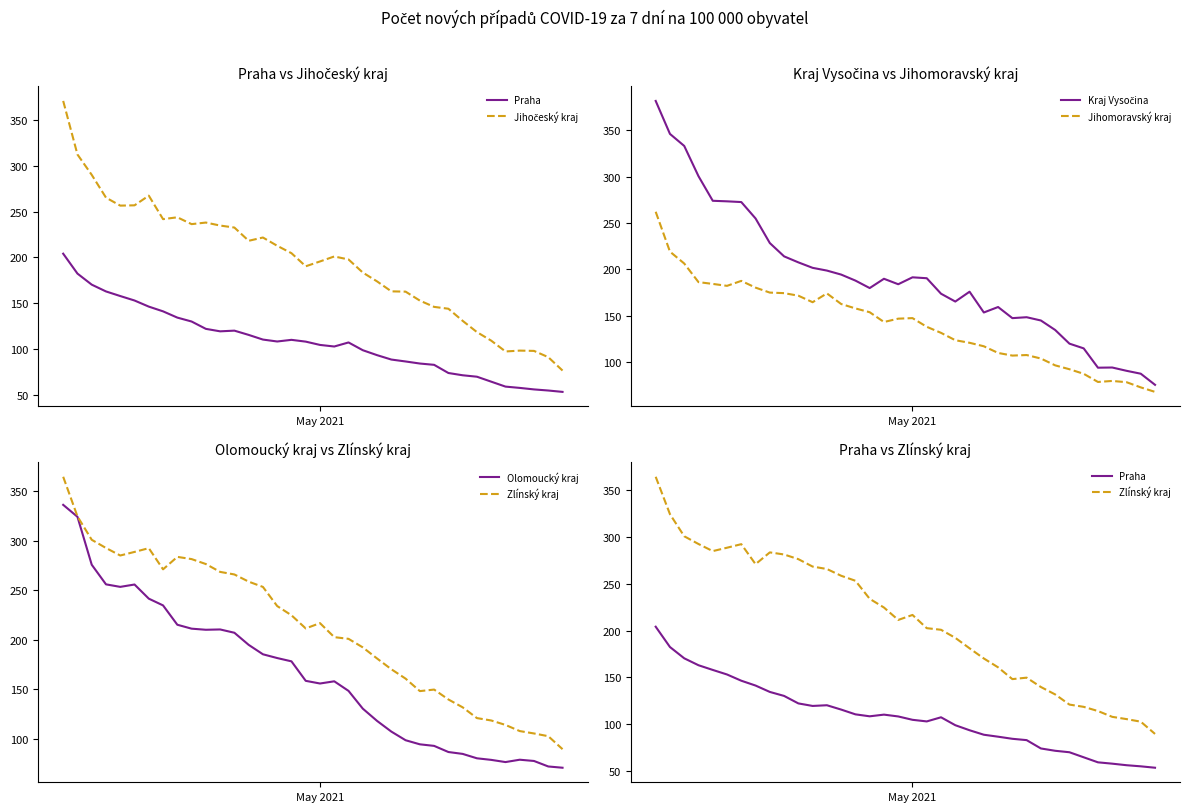

What is the maximum value for Jihomoravský kraj?

262.1